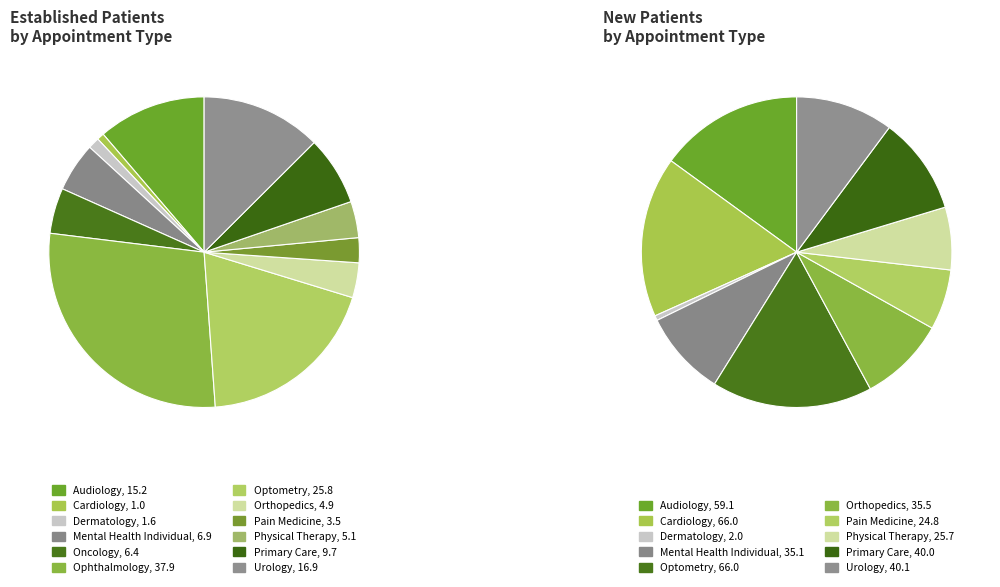

Is it true that UROLOGY is 21% of the pie?

False